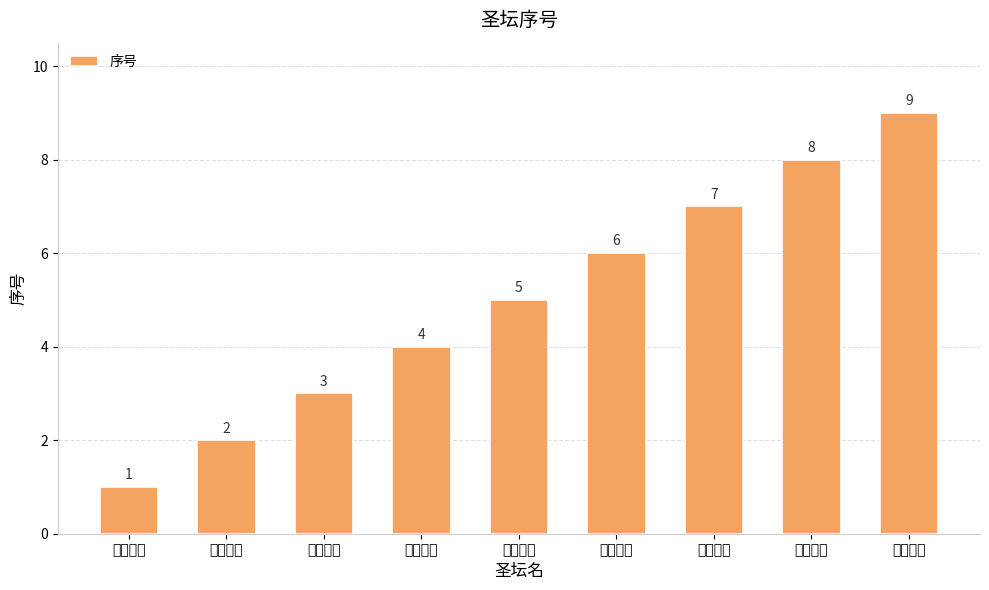

Count the values in the range 3 to 7.

5